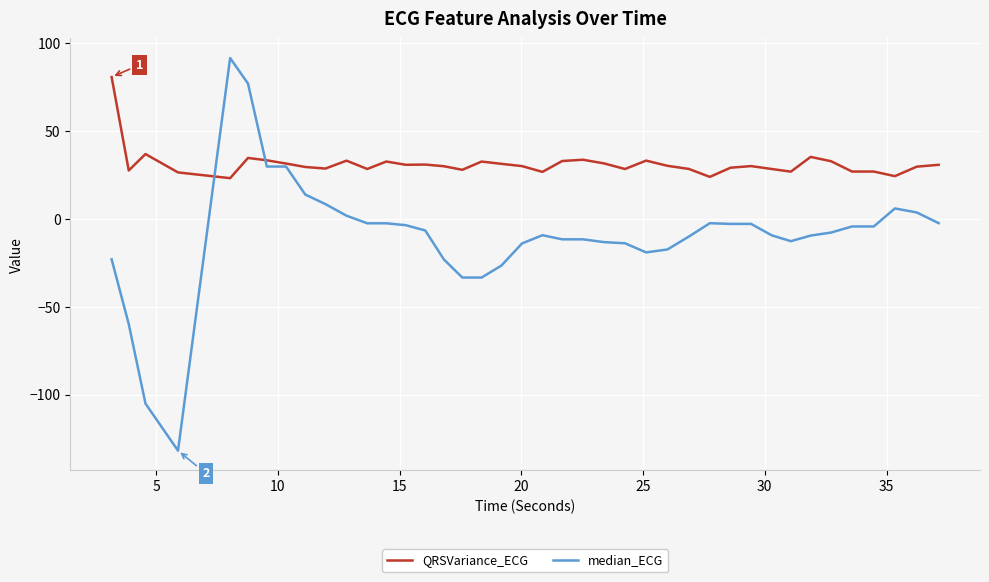

What is the highest value of the median_ECG series?

91.4